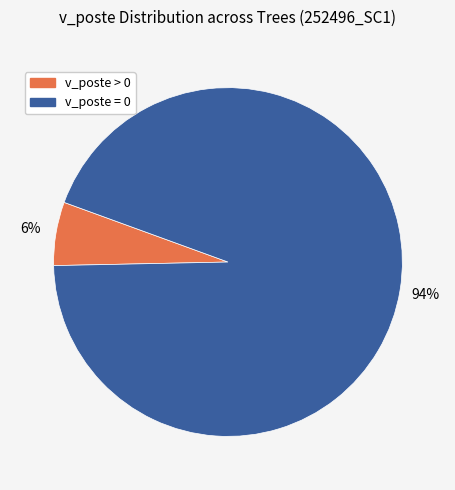

Count the number of slices in the pie.

2